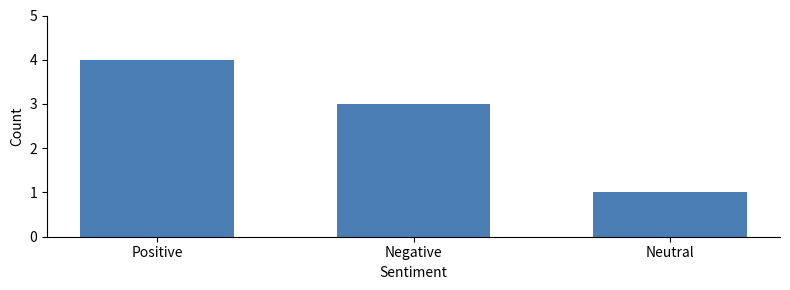

What is the label of the 3rd bar from the right?

Positive